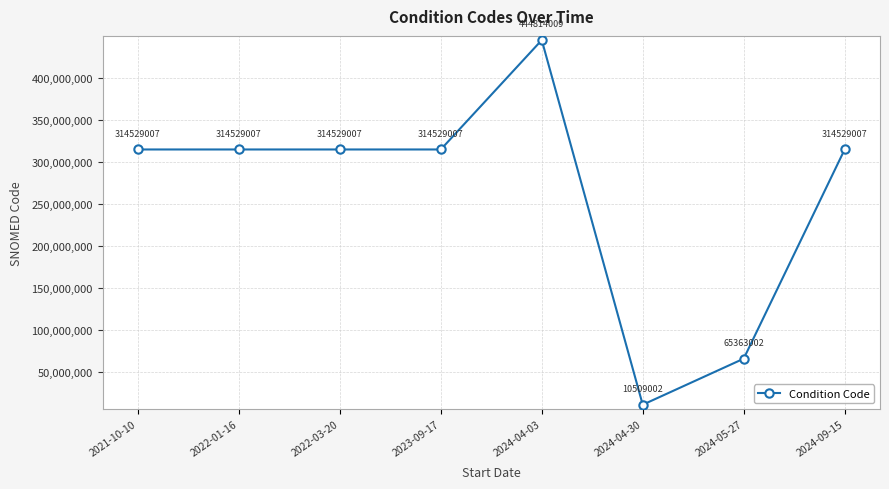

The value at 2024-05-27 is 65363002. True or false?

True